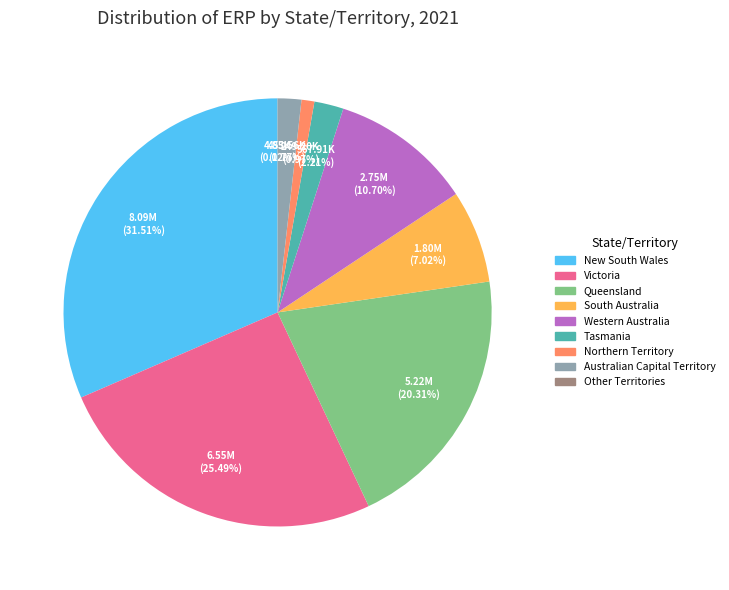

The Queensland slice represents 31% of the pie. True or false?

False